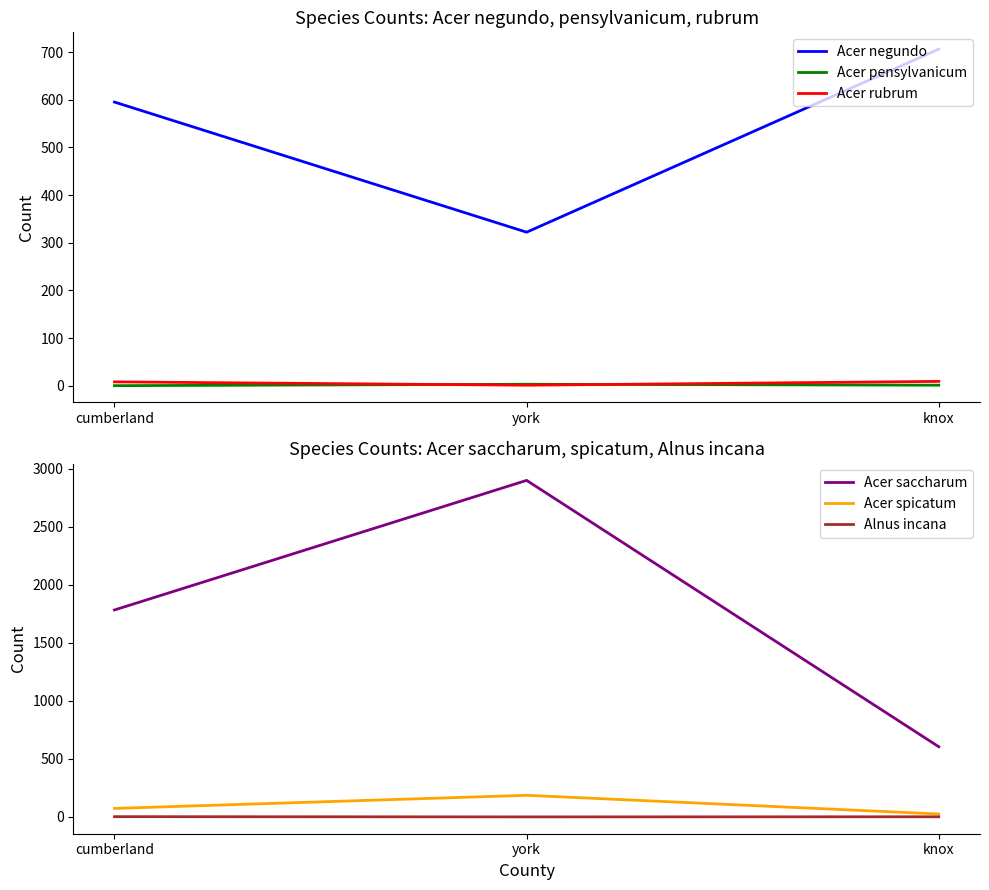

How many data points in Alnus incana are less than 1?

1